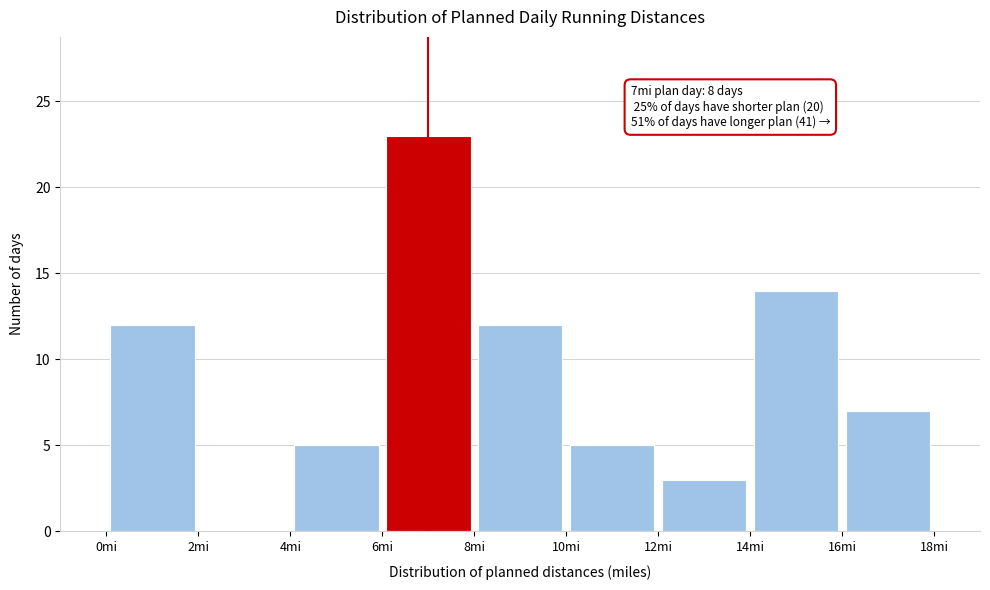

Which range on the x-axis has the tallest bar?

6 to 8